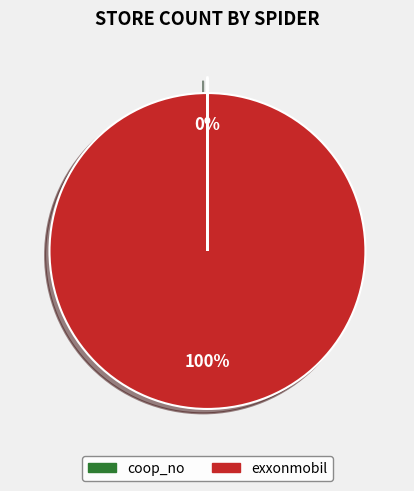

Does any single category account for the majority?

Yes